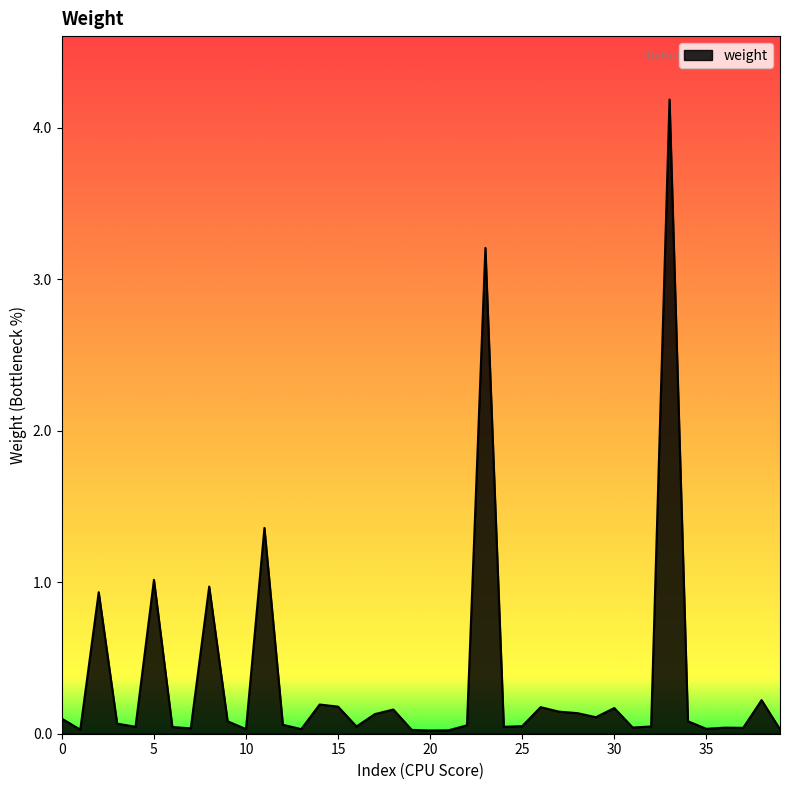

What is the maximum value shown in the chart?

4.2